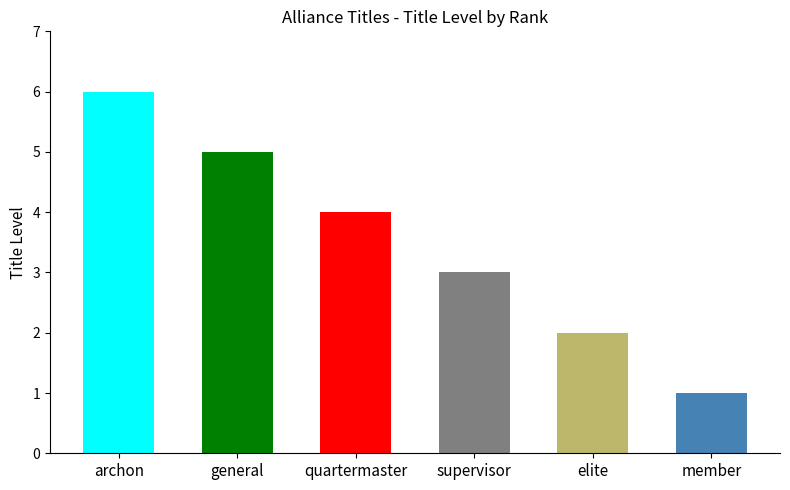

Does the chart contain any negative values?

No